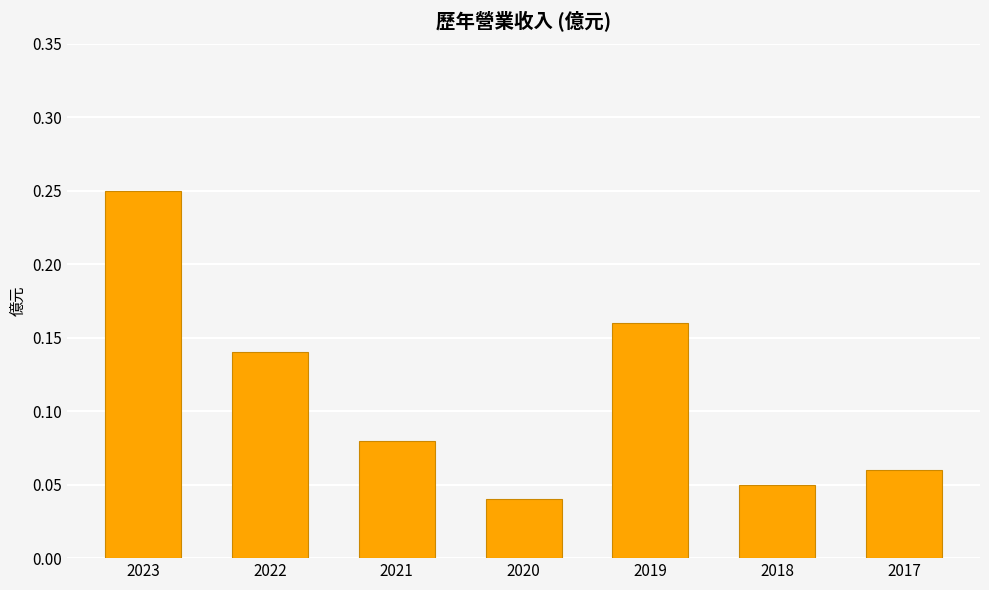

Which has a higher value, 2017 or 2019?

2019